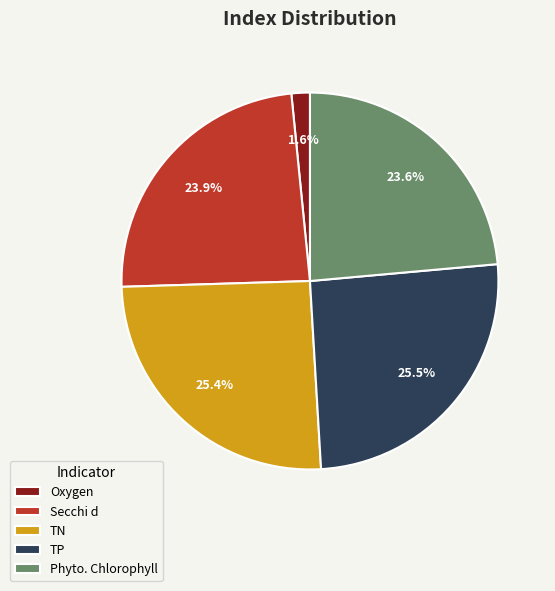

What is the ratio of the value at TN to the value at Secchi d?

1.1